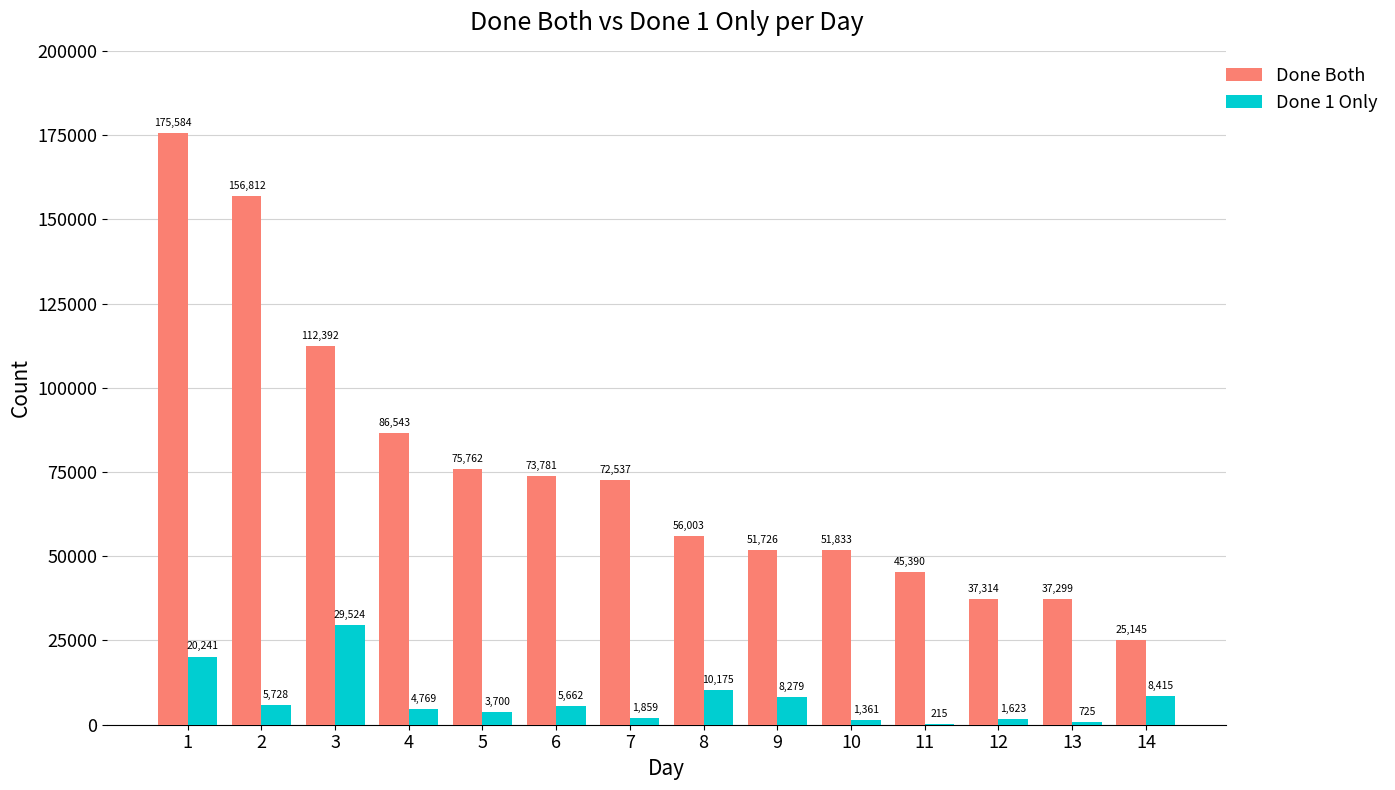

What is the sum of all Done 1 Only values?

102276